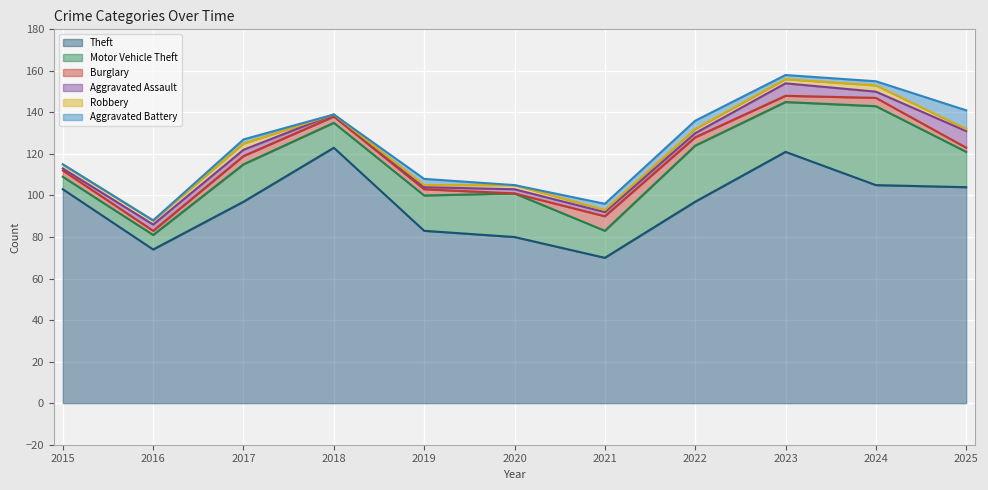

Rank the categories by Robbery value from lowest to highest.

2018, 2019, 2021, 2025, 2015, 2016, 2020, 2022, 2023, 2017, 2024